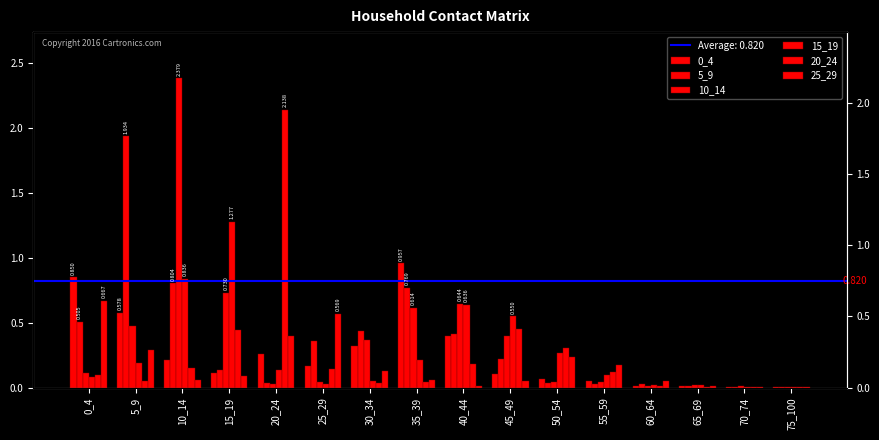

What is the sum of the 5_9 values at 0_4 and 70_74?

0.5